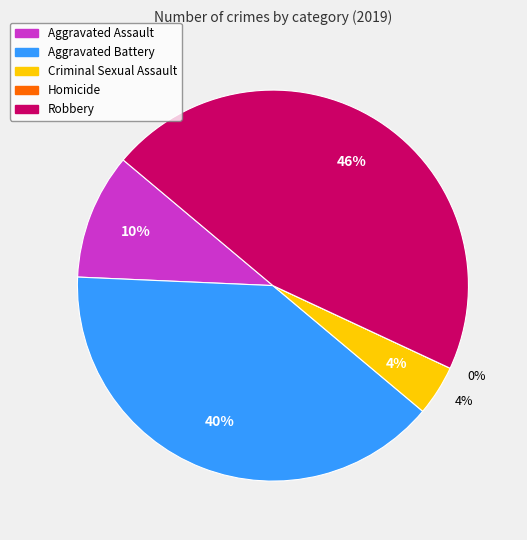

Is there any slice that represents more than half of the pie?

No